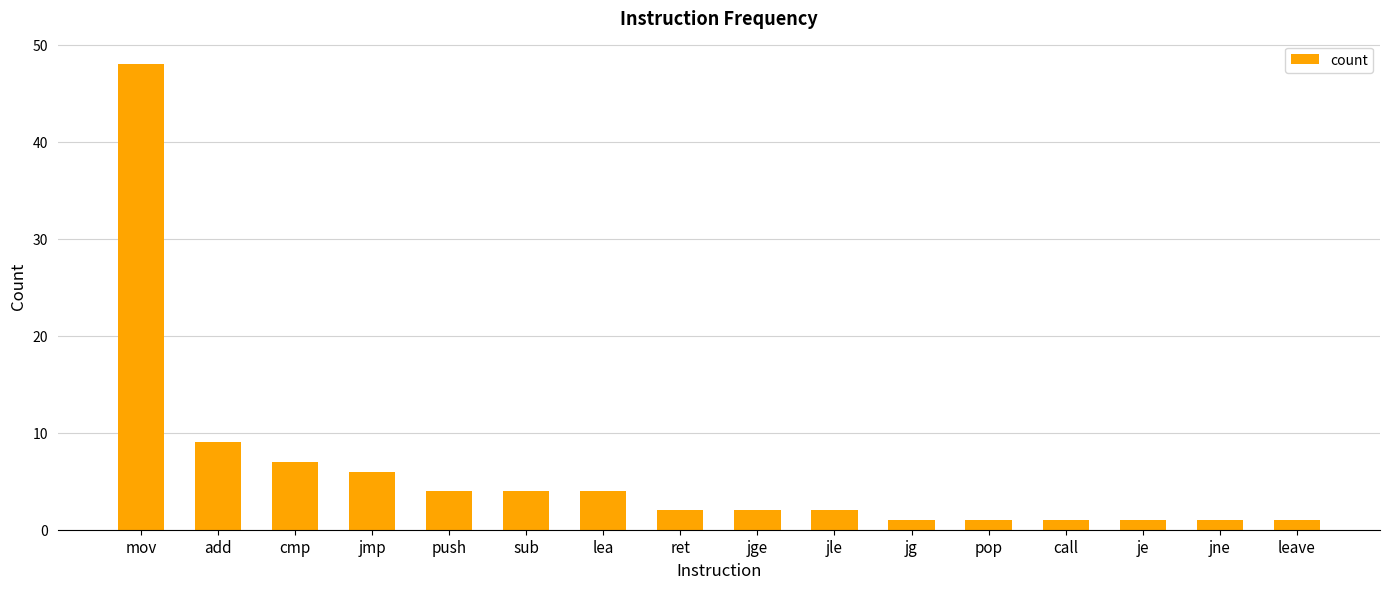

Approximately how many times larger is the value at add compared to cmp?

1.3